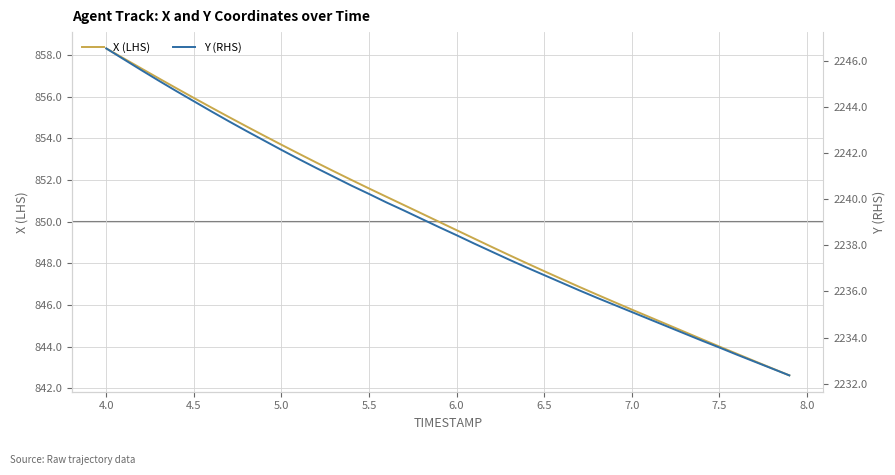

Where does the X (LHS) series first go above 849?

4.0